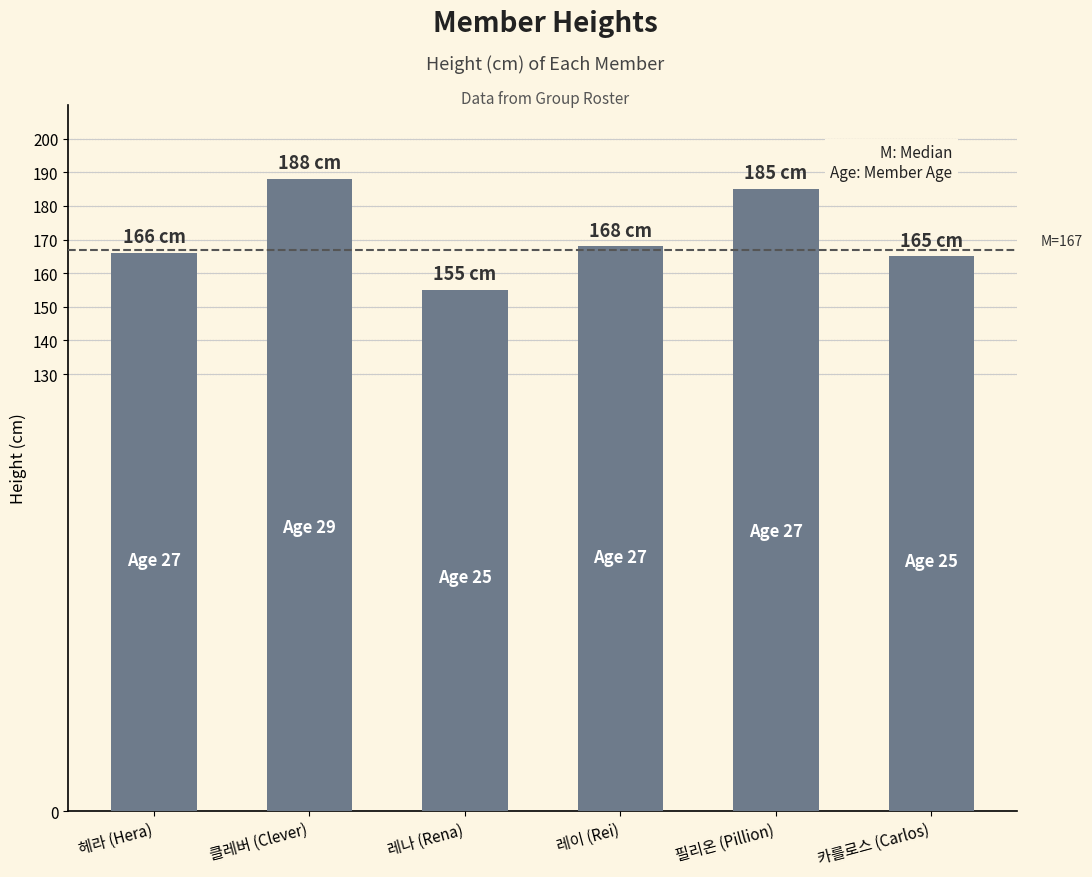

Read the value at 헤라 (Hera).

166